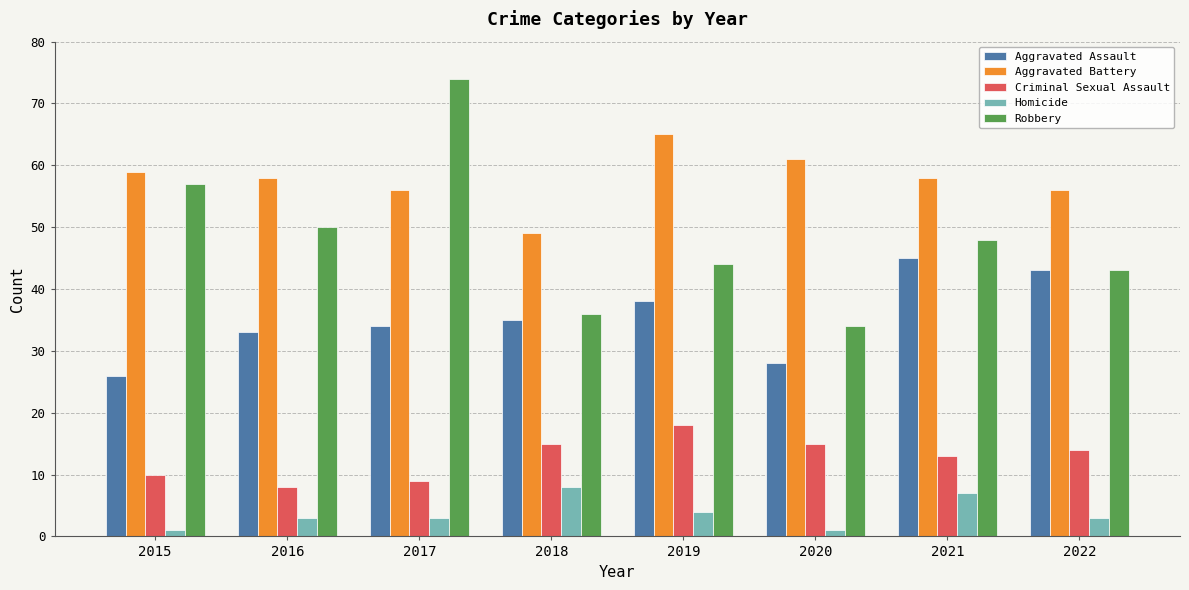

What is the approximate value of Homicide at 2016?

3